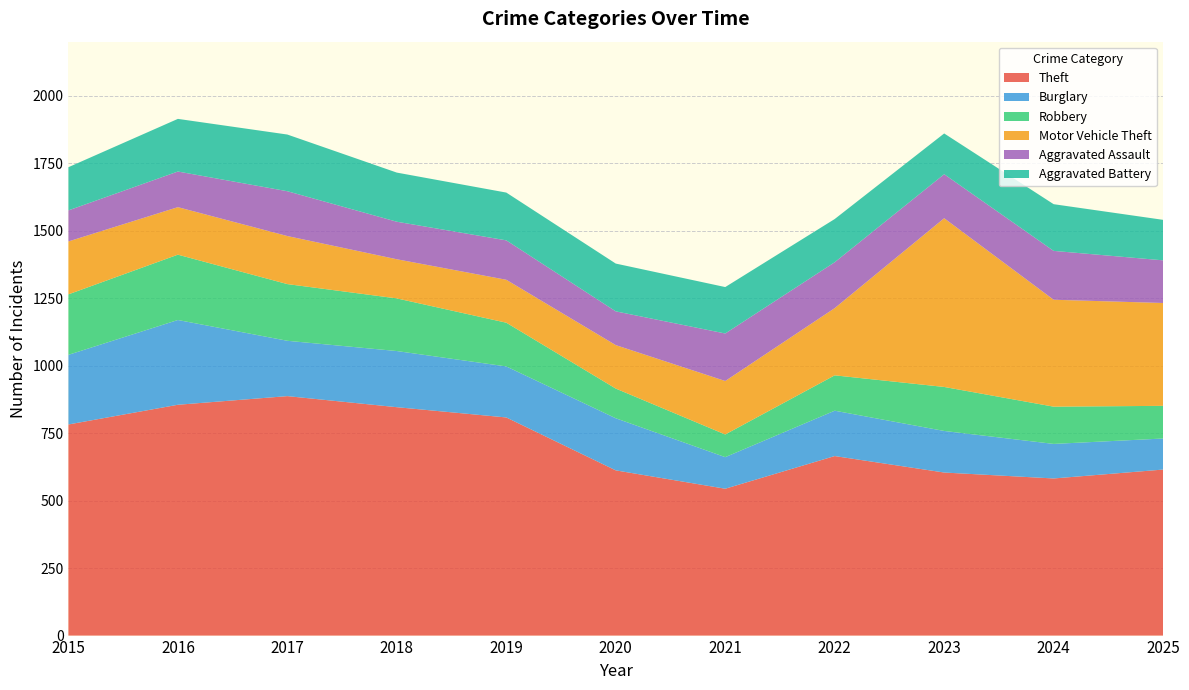

Reading right to left, transcribe all the data shown in this chart.

Theft: 2025=615	2024=582	2023=604	2022=665	2021=544	2020=612	2019=808	2018=846	2017=887	2016=855	2015=782
Burglary: 2025=115	2024=128	2023=154	2022=168	2021=117	2020=193	2019=189	2018=208	2017=205	2016=314	2015=258
Robbery: 2025=121	2024=138	2023=163	2022=131	2021=84	2020=110	2019=162	2018=195	2017=210	2016=242	2015=224
Motor Vehicle Theft: 2025=381	2024=396	2023=625	2022=249	2021=198	2020=161	2019=159	2018=145	2017=178	2016=176	2015=196
Aggravated Assault: 2025=158	2024=181	2023=163	2022=170	2021=176	2020=125	2019=146	2018=139	2017=166	2016=132	2015=115
Aggravated Battery: 2025=150	2024=173	2023=151	2022=160	2021=172	2020=177	2019=177	2018=182	2017=210	2016=195	2015=160